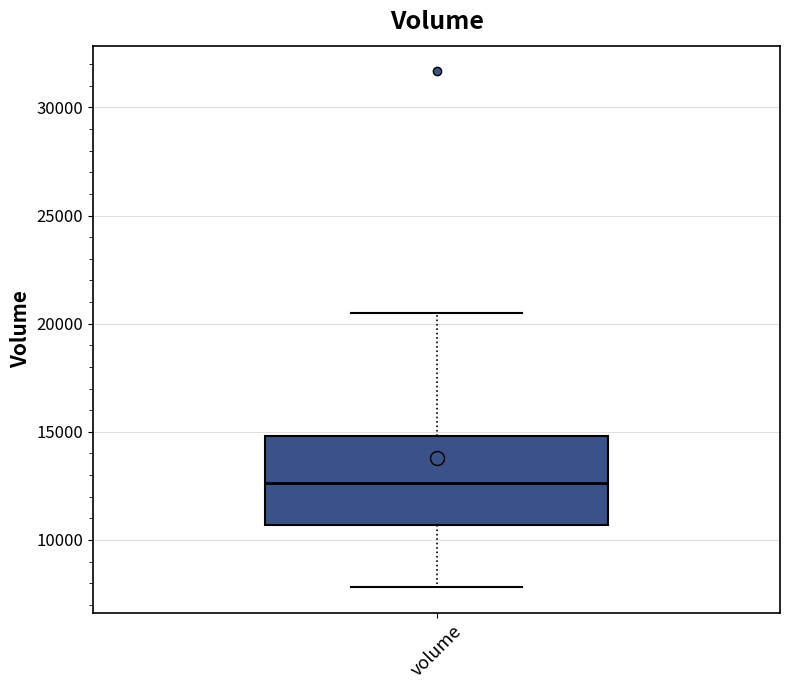

Transcribe this box plot: give where the median line is, the range the box spans, and where the two whiskers end, as read against the y-axis. The values are not printed on the chart, so give them approximately, as read against the axis.

median 12500, box 10500 to 15000, whiskers 8000 to 20500